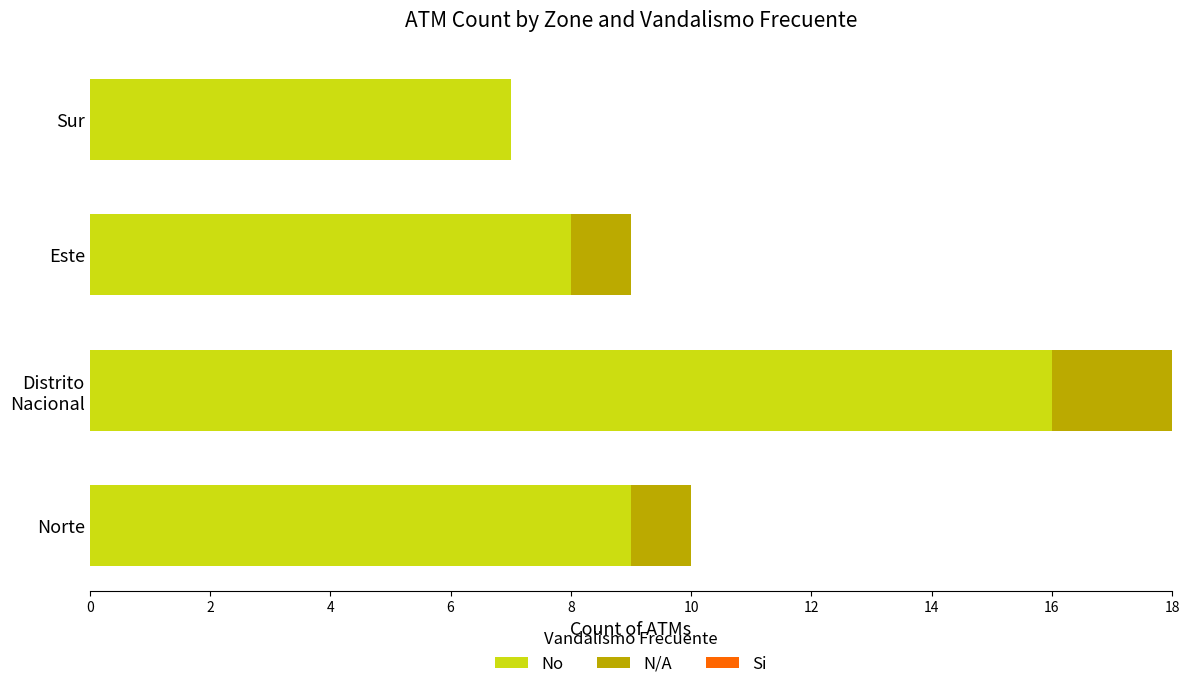

What is the total value across all series at Este?

9